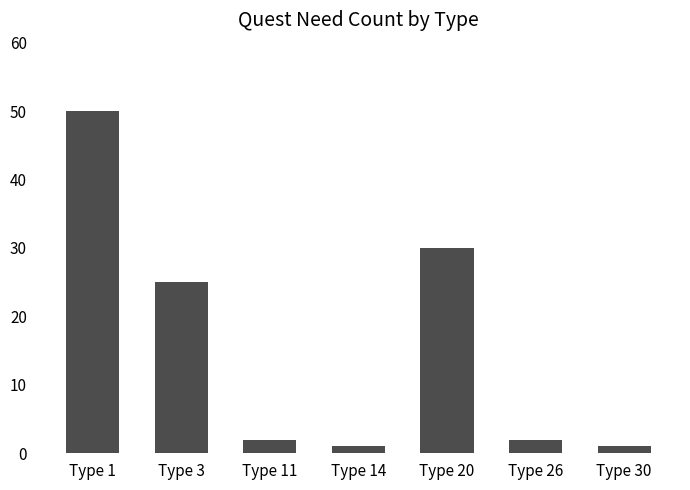

Reading left to right, list all the values displayed in this chart.

Type 1=50	Type 3=25	Type 11=2	Type 14=1	Type 20=30	Type 26=2	Type 30=1